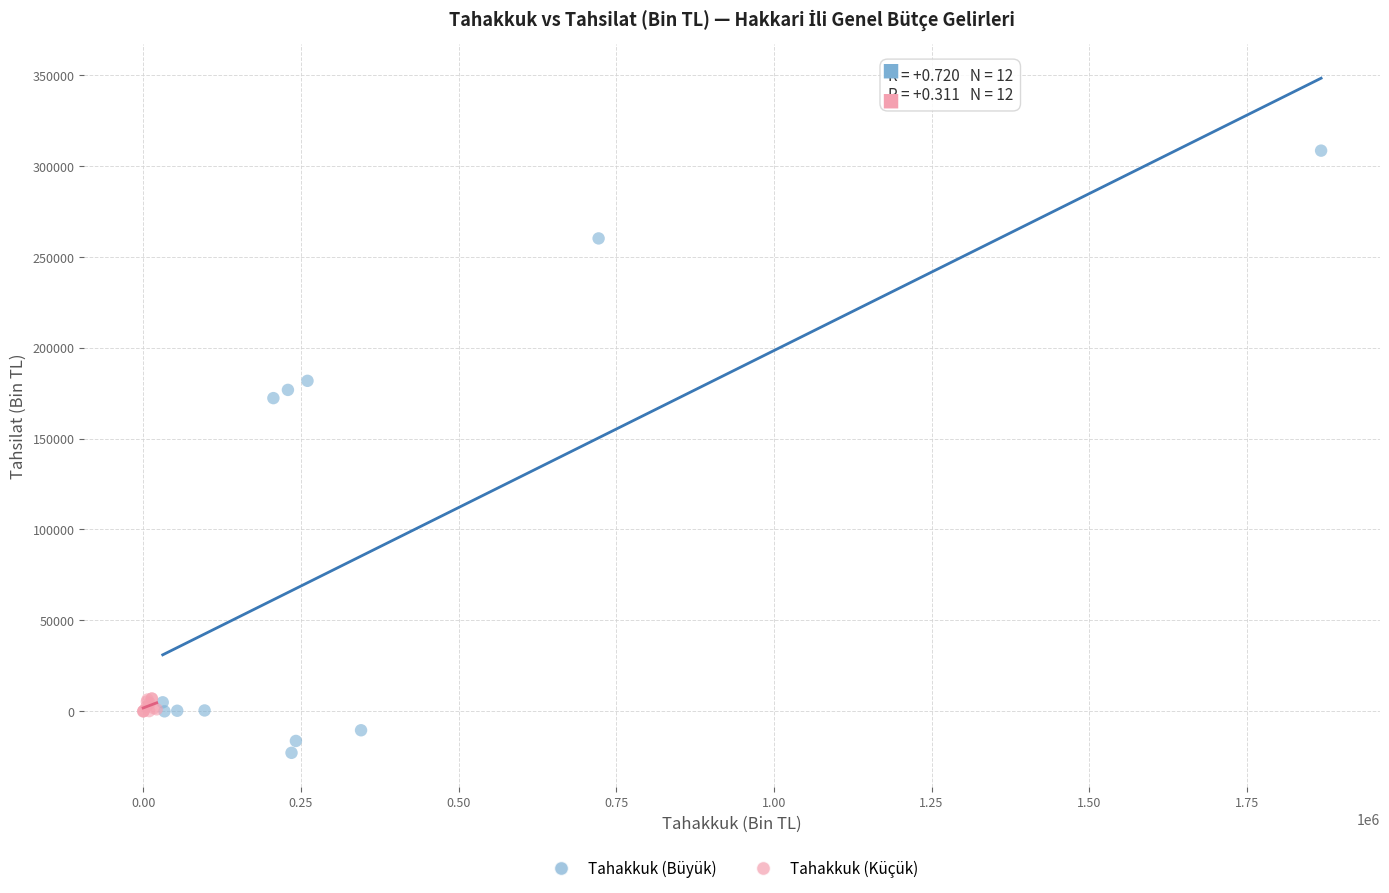

Which series has the widest spread of Y values?

Tahakkuk (Büyük)